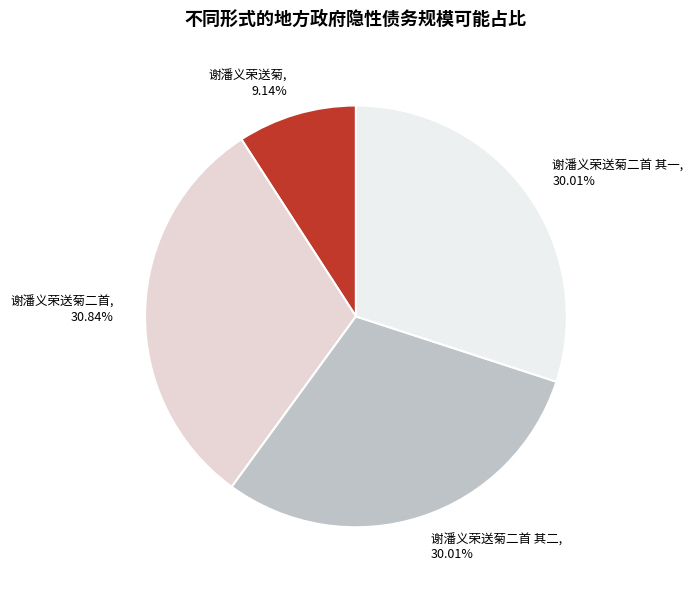

To the nearest percent, what is the combined percentage of 谢潘义荣送菊二首 其一 and 谢潘义荣送菊?

39%